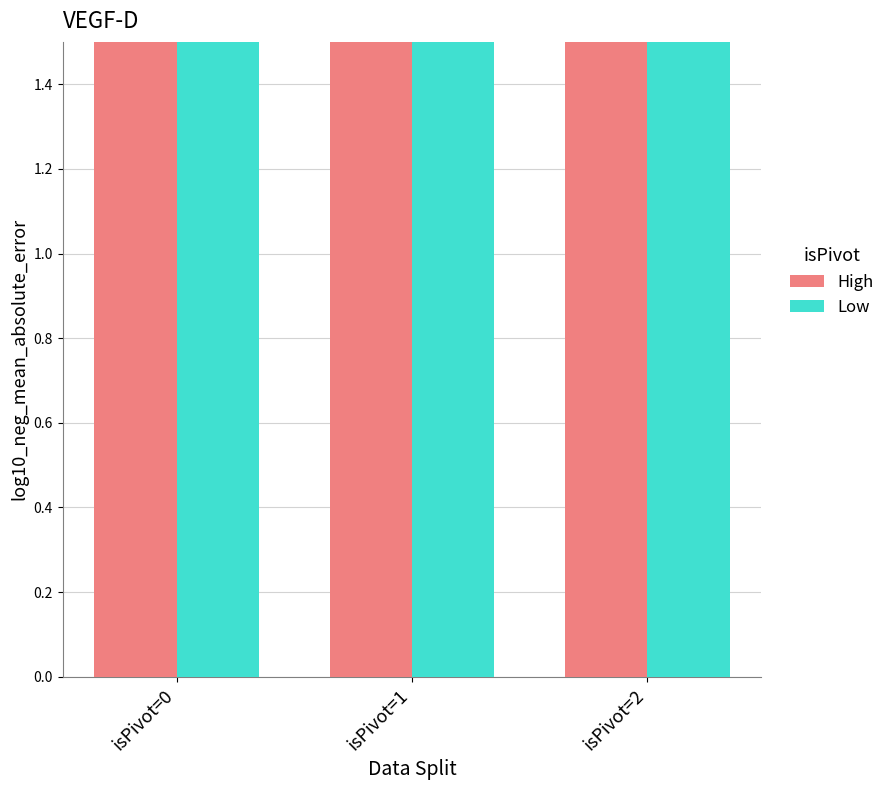

What is the sum of the High values at isPivot=2 and isPivot=1?

125.1